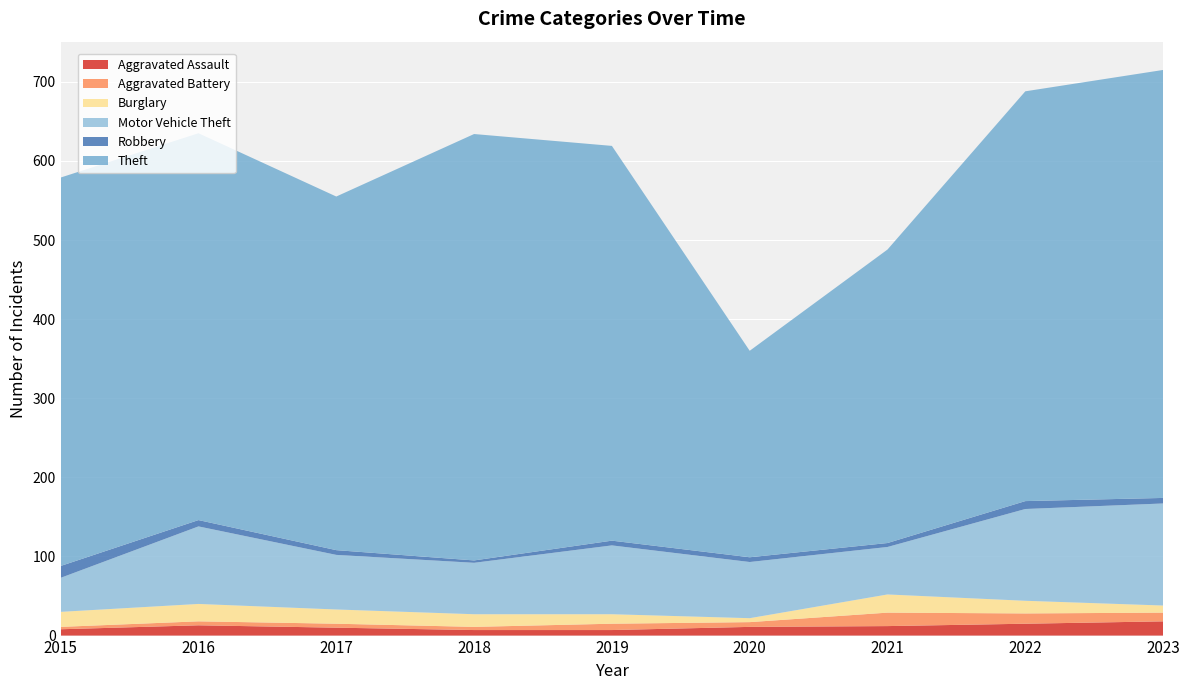

Reading right to left, transcribe all the data shown in this chart.

Aggravated Assault: 18	15	12	11	7	7	10	13	8
Aggravated Battery: 11	13	17	6	8	4	5	5	3
Burglary: 9	16	23	5	12	16	18	22	19
Motor Vehicle Theft: 129	116	60	71	87	65	69	98	43
Robbery: 7	10	5	6	6	3	6	8	15
Theft: 541	518	371	261	499	539	447	489	491